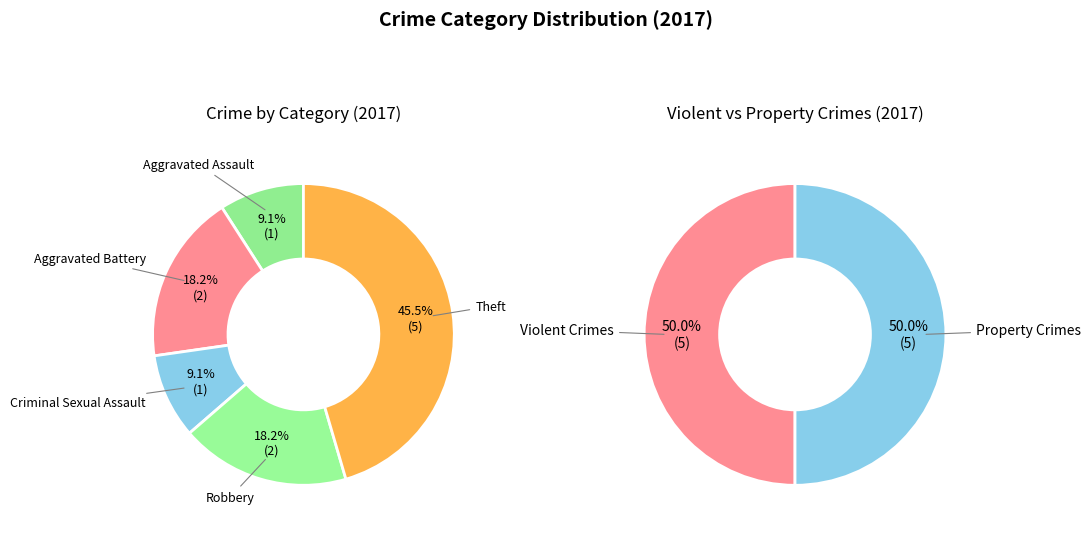

Which category has the biggest portion of the pie?

Theft